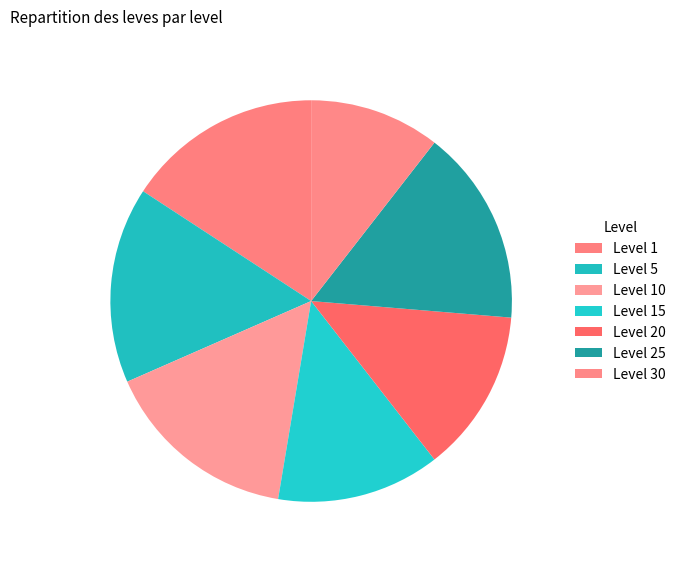

Is there any slice that represents more than half of the pie?

No